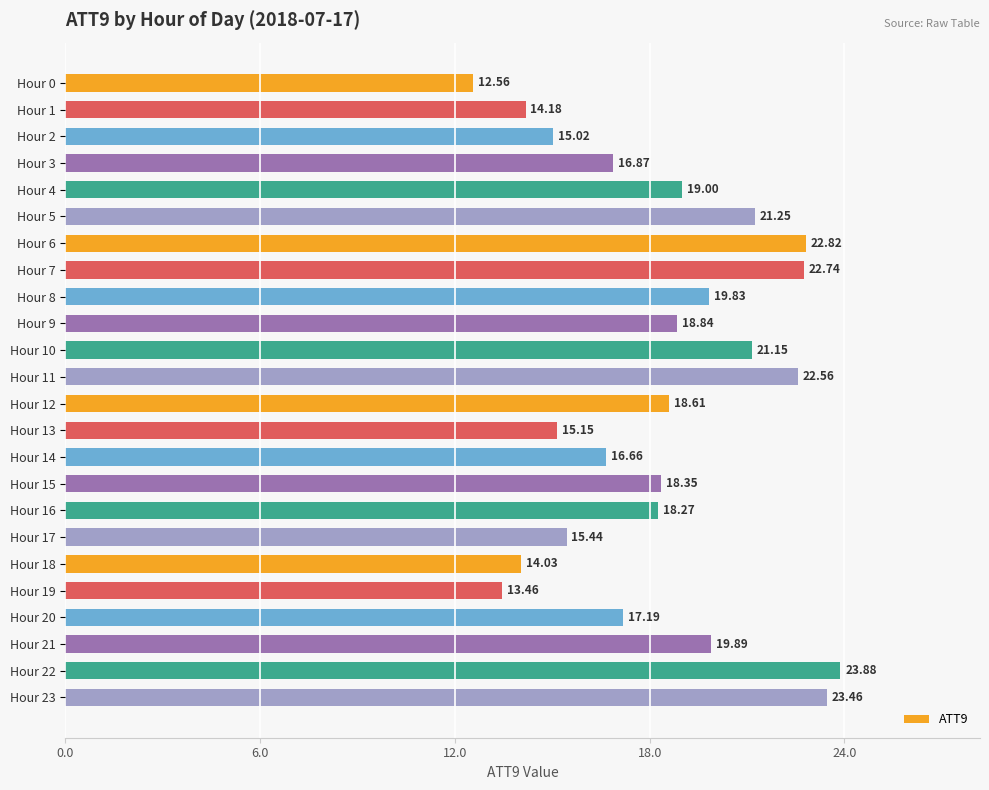

What is the difference between the values at Hour 6 and Hour 1?

8.6